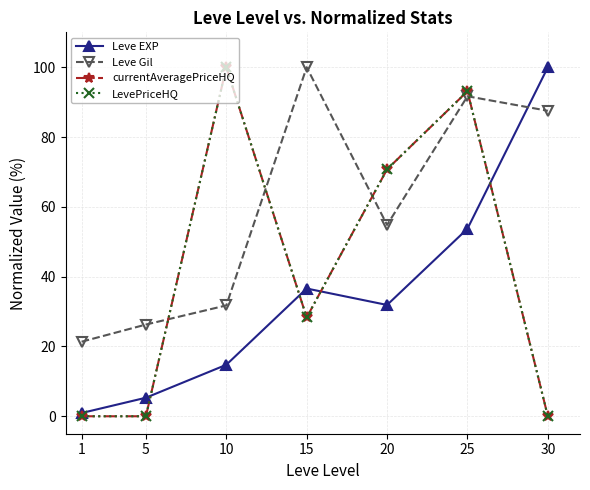

Does the chart have visible grid lines?

Yes